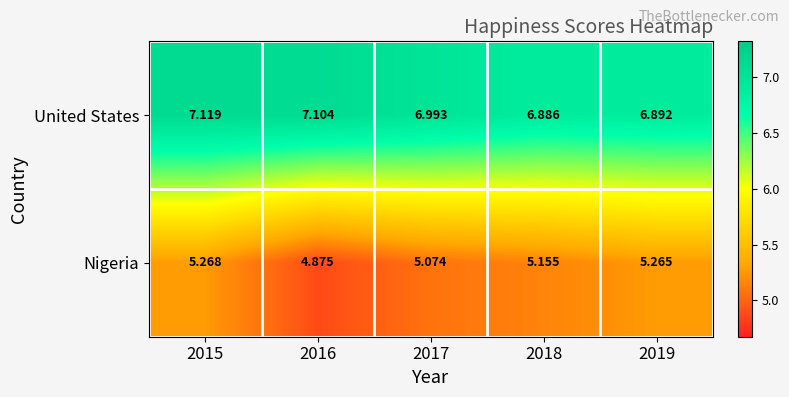

Between 2017 and 2019, which series saw the biggest shift?

Nigeria